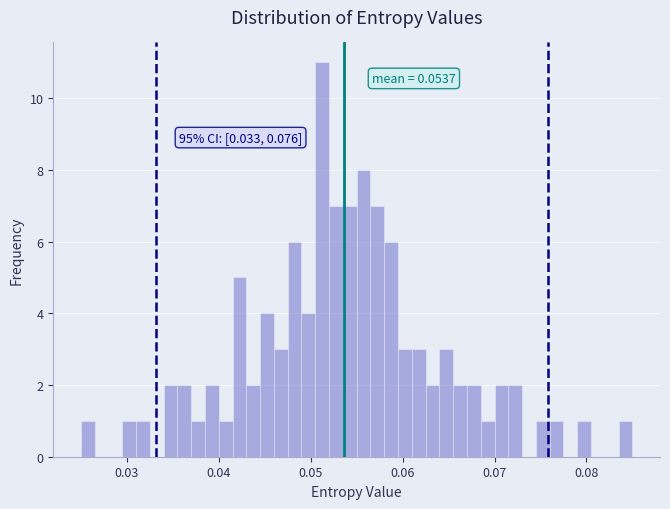

Around what value on the x-axis is the tallest bar? Give the approximate position of its centre, as read against the axis.

0.051